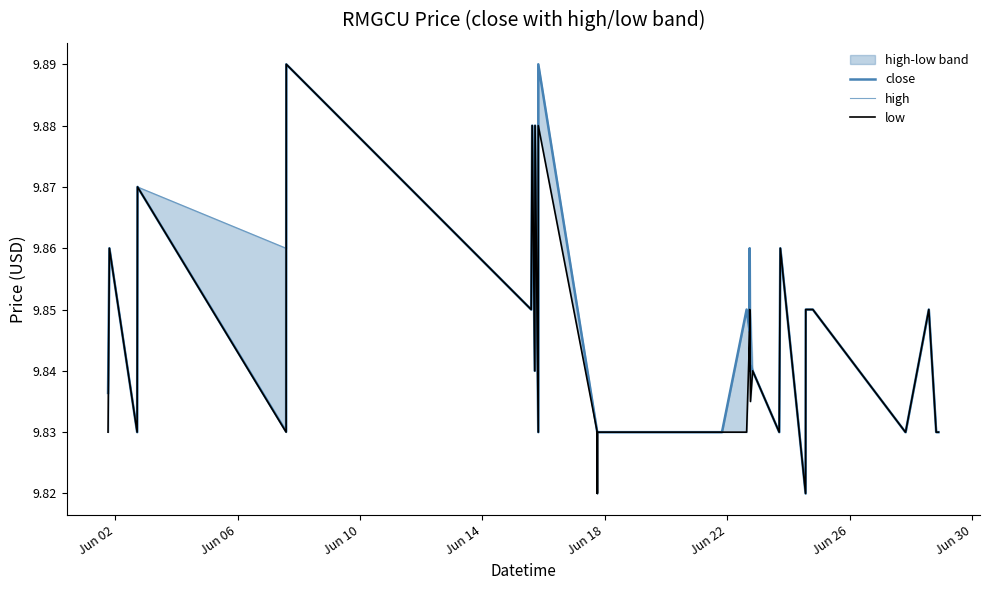

At how many categories does at least one series exceed 9?

37